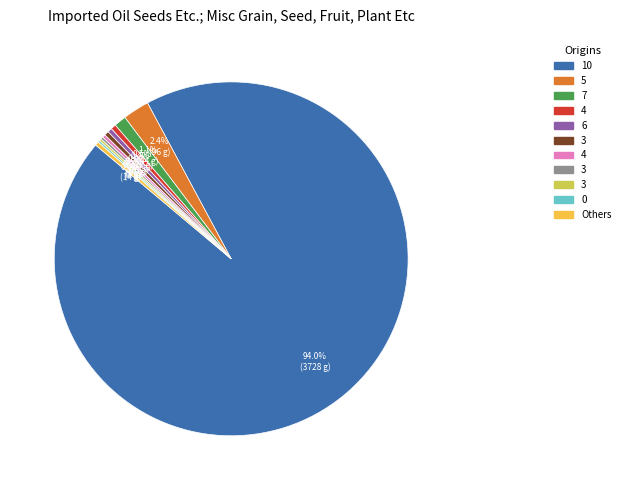

Is there a majority slice in this chart?

Yes